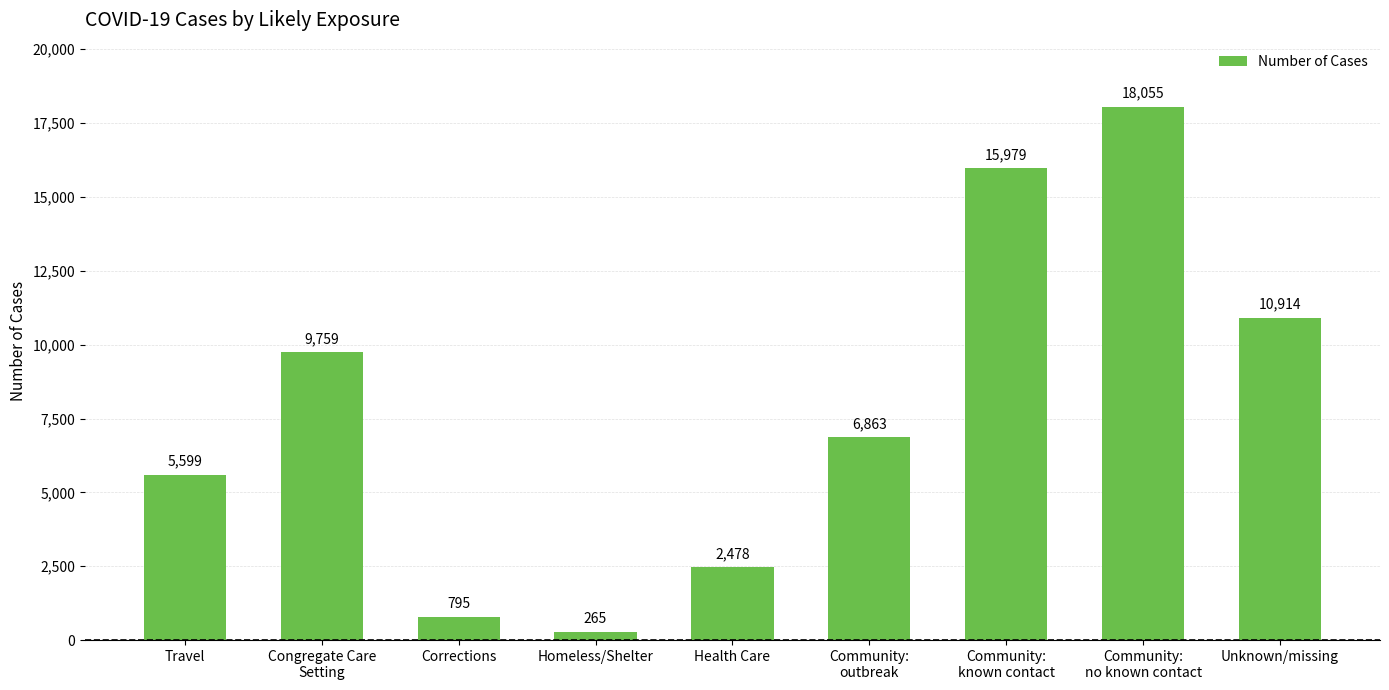

What is the difference between the values at Community:
no known contact and Community:
known contact?

2076